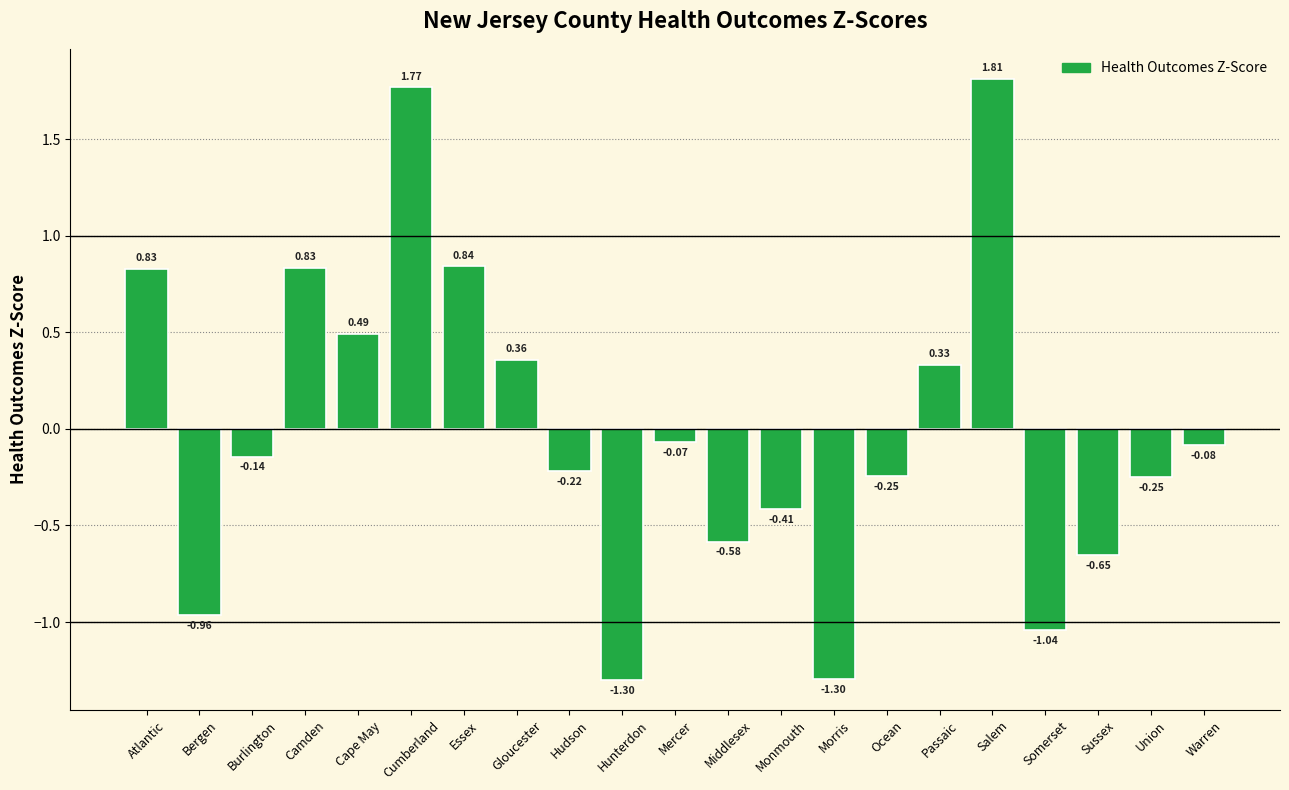

What position from the right is Union?

2